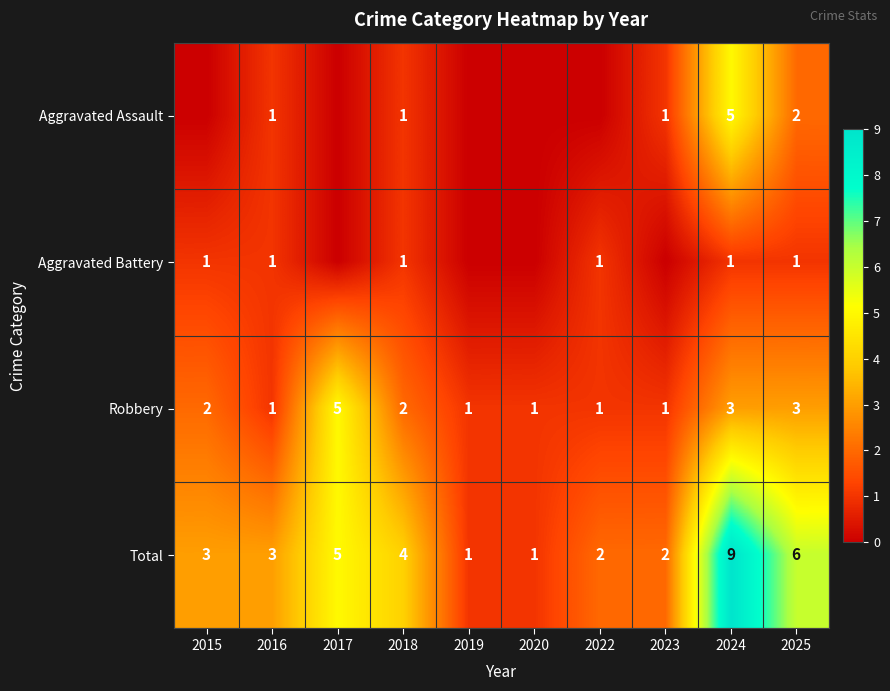

What is the sum of all Total values?

36